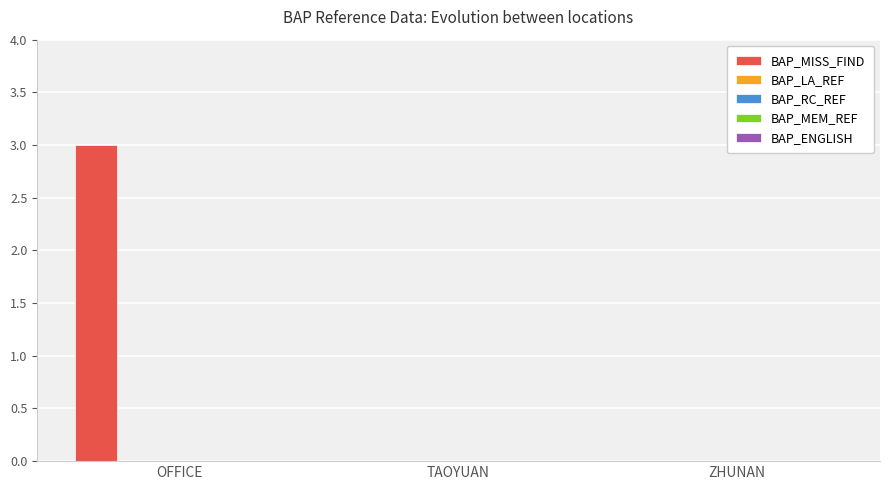

What is the maximum value shown in the chart?

3